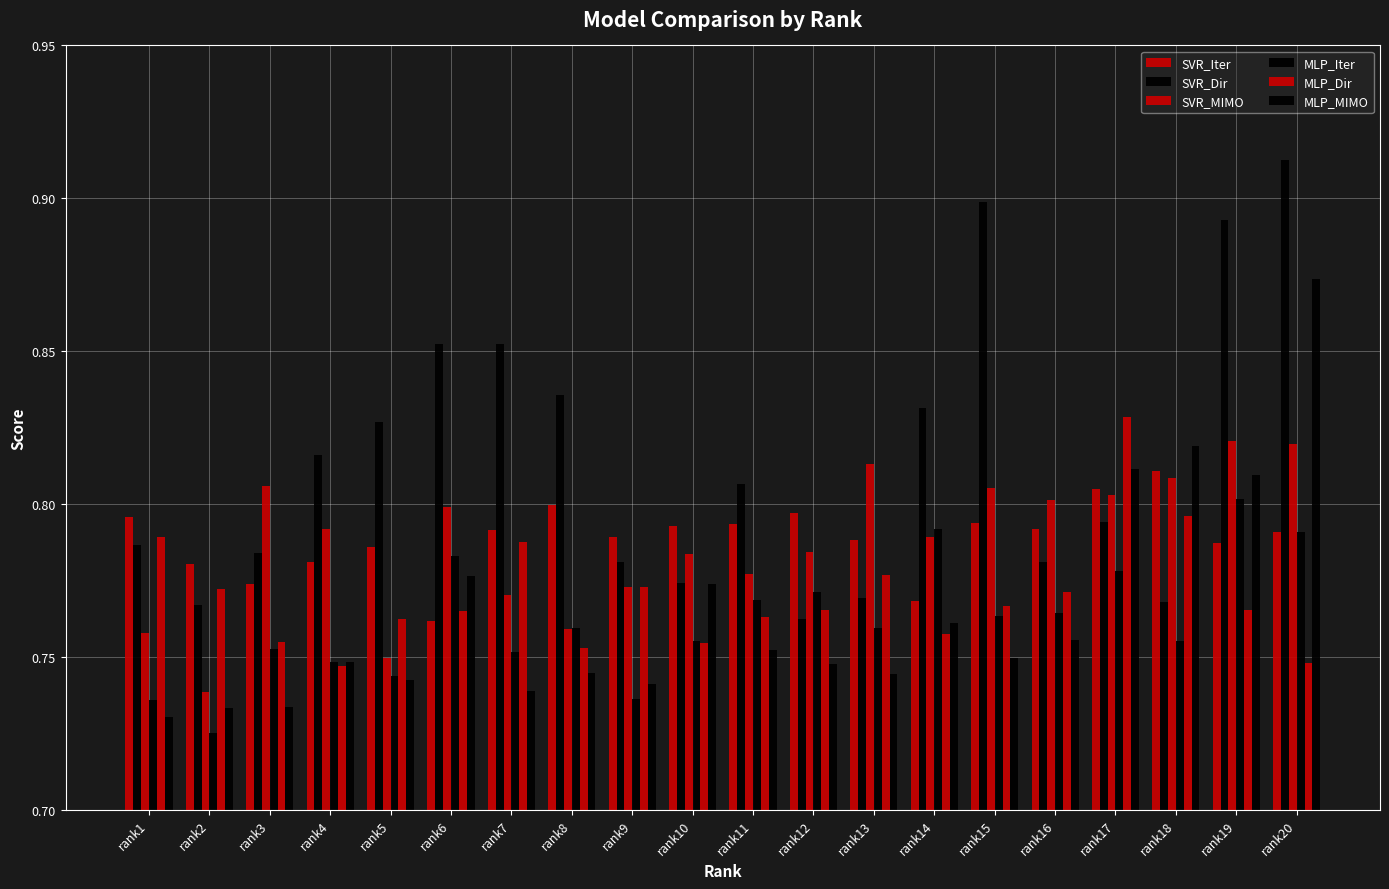

Does the chart contain any negative values?

No